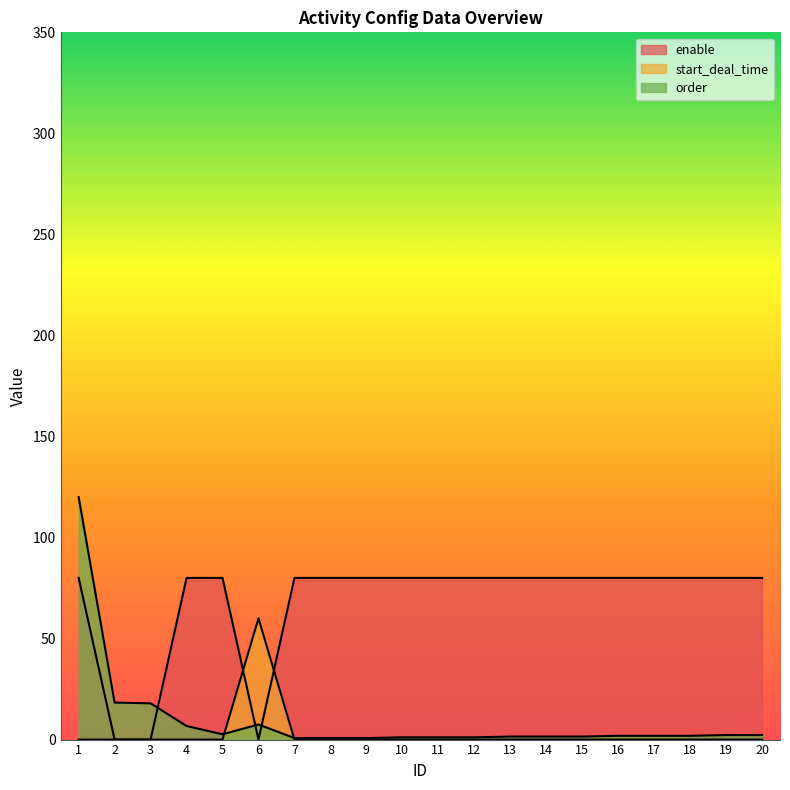

Reading left to right, what are all the values shown in this chart?

enable: 80.0	0.0	0.0	80.0	80.0	0.0	80.0	80.0	80.0	80.0	80.0	80.0	80.0	80.0	80.0	80.0	80.0	80.0	80.0	80.0
start_deal_time: 0.0	0.0	0.0	0.0	0.0	60.0	0.0	0.0	0.0	0.0	0.0	0.0	0.0	0.0	0.0	0.0	0.0	0.0	0.0	0.0
order: 120.0	18.3	17.9	6.7	2.6	7.5	0.7	0.7	0.7	1.1	1.1	1.1	1.5	1.5	1.5	1.9	1.9	1.9	2.2	2.2